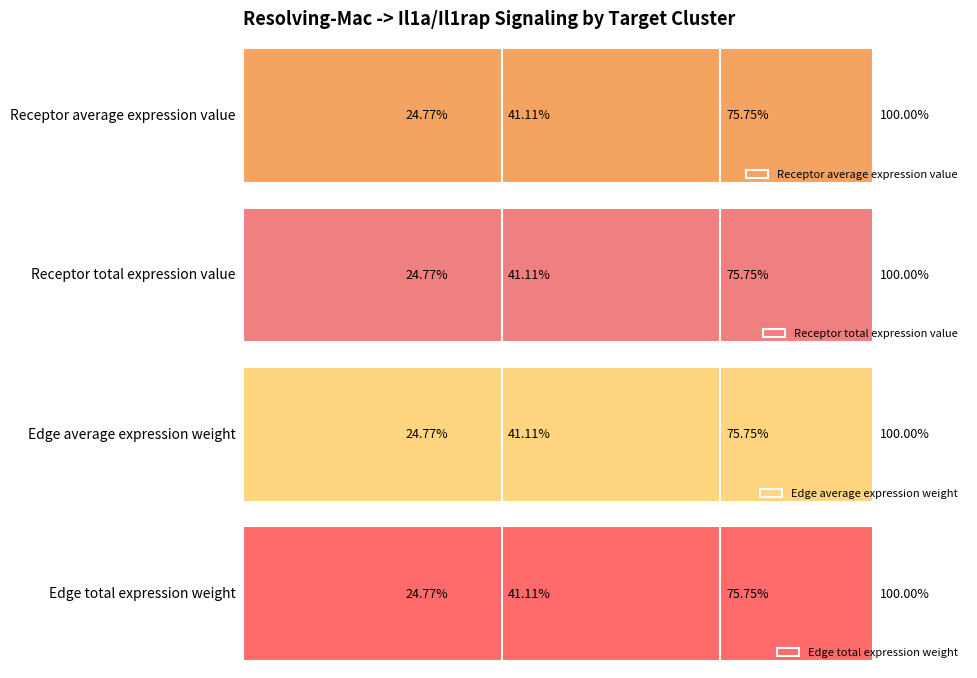

Does the chart contain stacked bars?

No